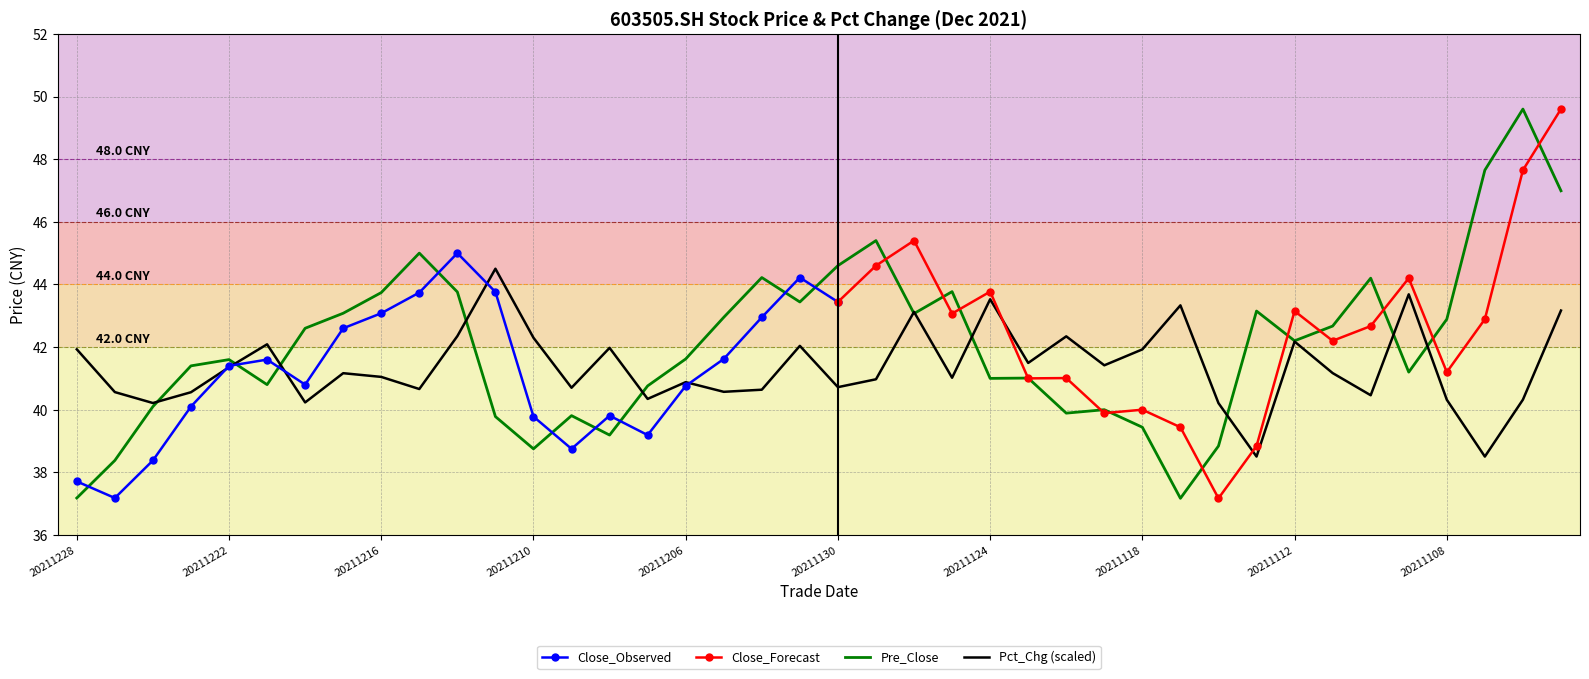

List the labels in order of pct_chg value, smallest first.

20211105, 20211115, 20211116, 20211224, 20211220, 20211108, 20211104, 20211207, 20211110, 20211223, 20211227, 20211203, 20211202, 20211215, 20211209, 20211130, 20211206, 20211129, 20211125, 20211216, 20211217, 20211111, 20211222, 20211119, 20211123, 20211118, 20211228, 20211208, 20211201, 20211221, 20211112, 20211210, 20211122, 20211214, 20211126, 20211103, 20211117, 20211124, 20211109, 20211213